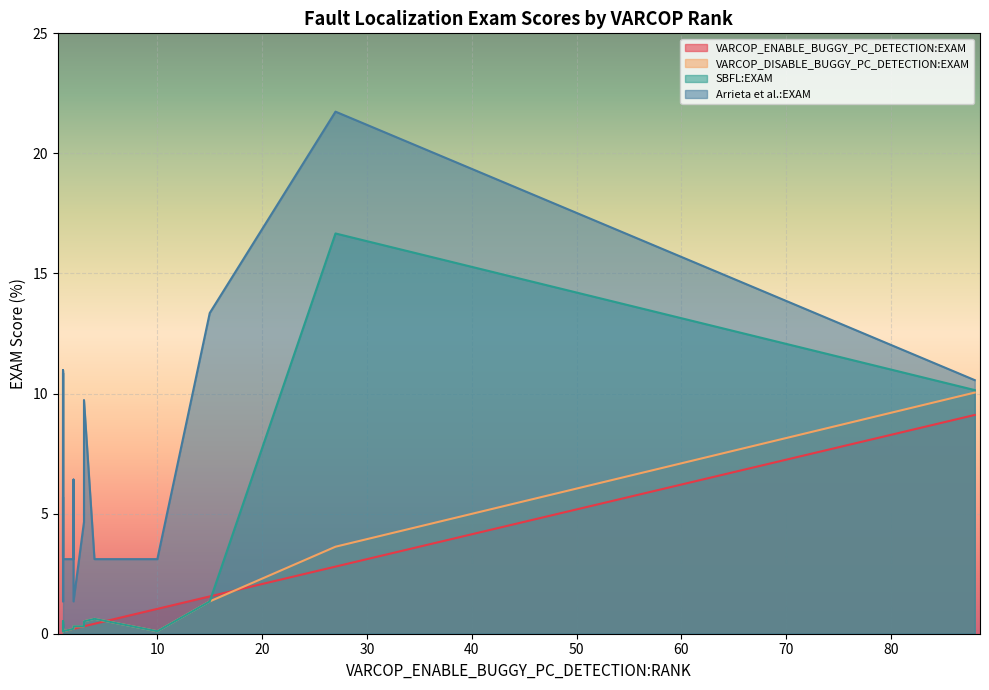

What are all the series names shown in the legend?

VARCOP_ENABLE_BUGGY_PC_DETECTION:EXAM, VARCOP_DISABLE_BUGGY_PC_DETECTION:EXAM, SBFL:EXAM, Arrieta et al.:EXAM